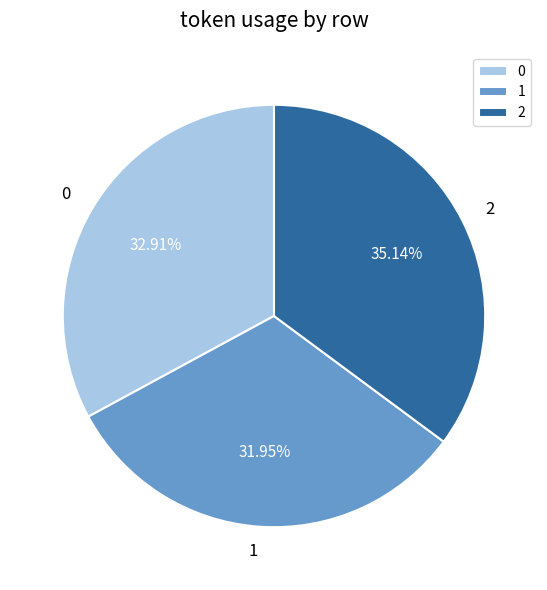

Is there any slice that represents more than half of the pie?

No